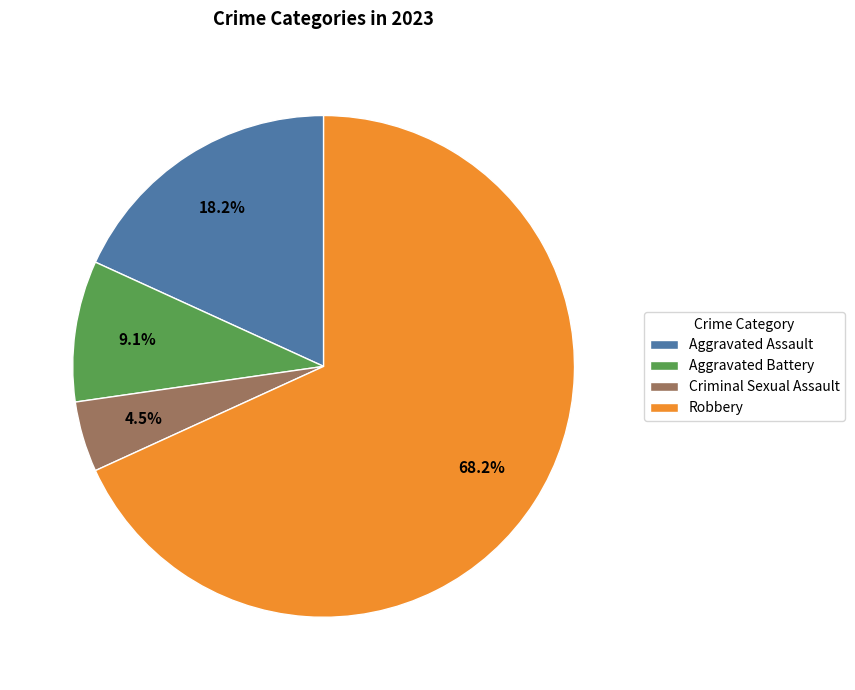

Do Aggravated Battery and Criminal Sexual Assault together represent more than half of the pie?

No